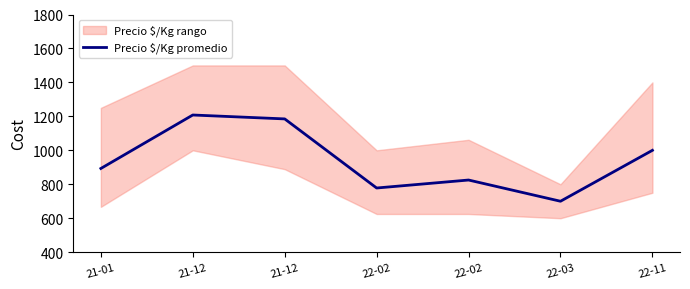

Approximately how many times larger is the value at 22-02 compared to 21-12?

0.7